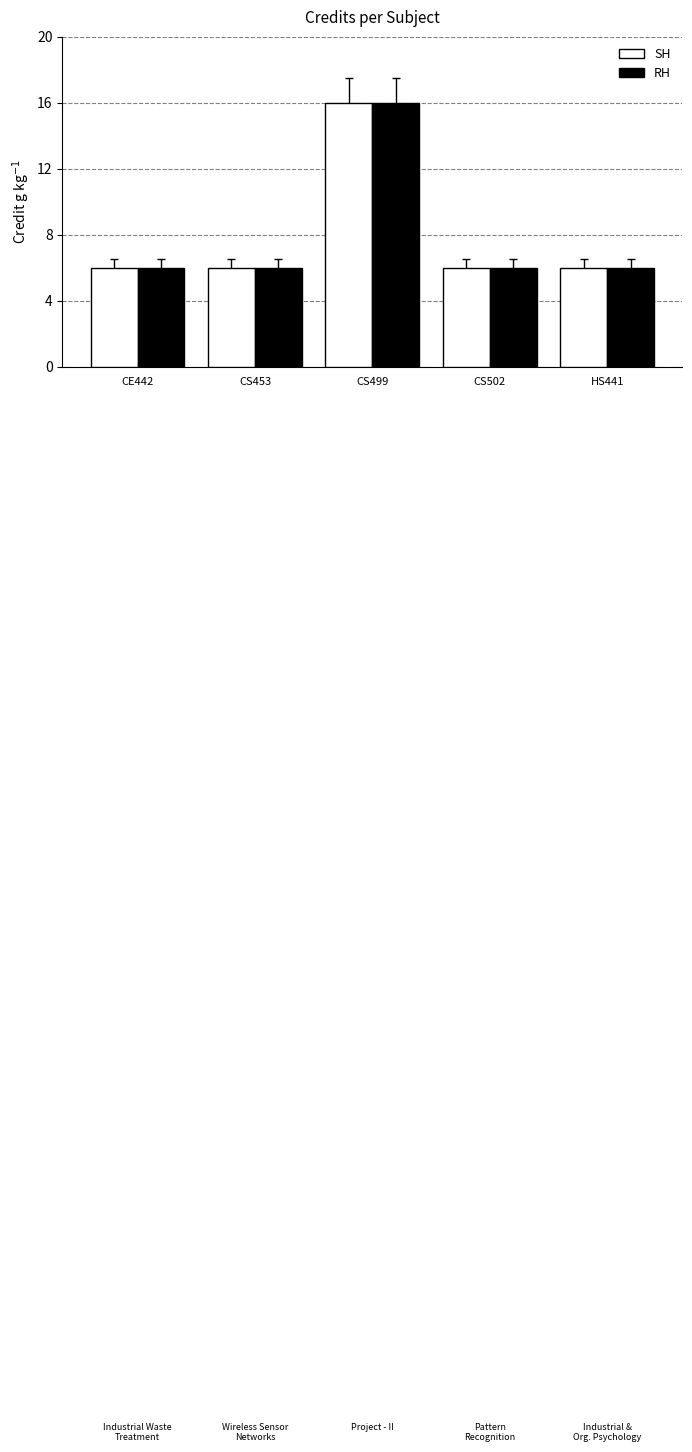

Reading right to left, list all the values displayed in this chart.

SH: HS441=6	CS502=6	CS499=16	CS453=6	CE442=6
RH: HS441=6	CS502=6	CS499=16	CS453=6	CE442=6